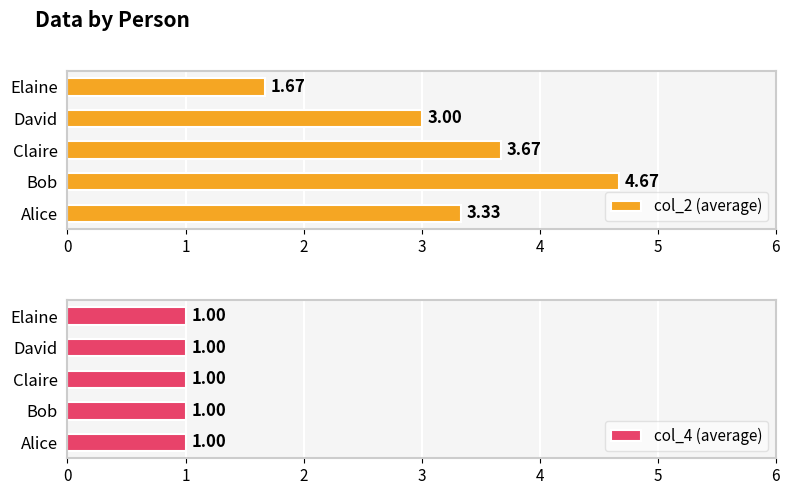

How many bars are there in each group?

2